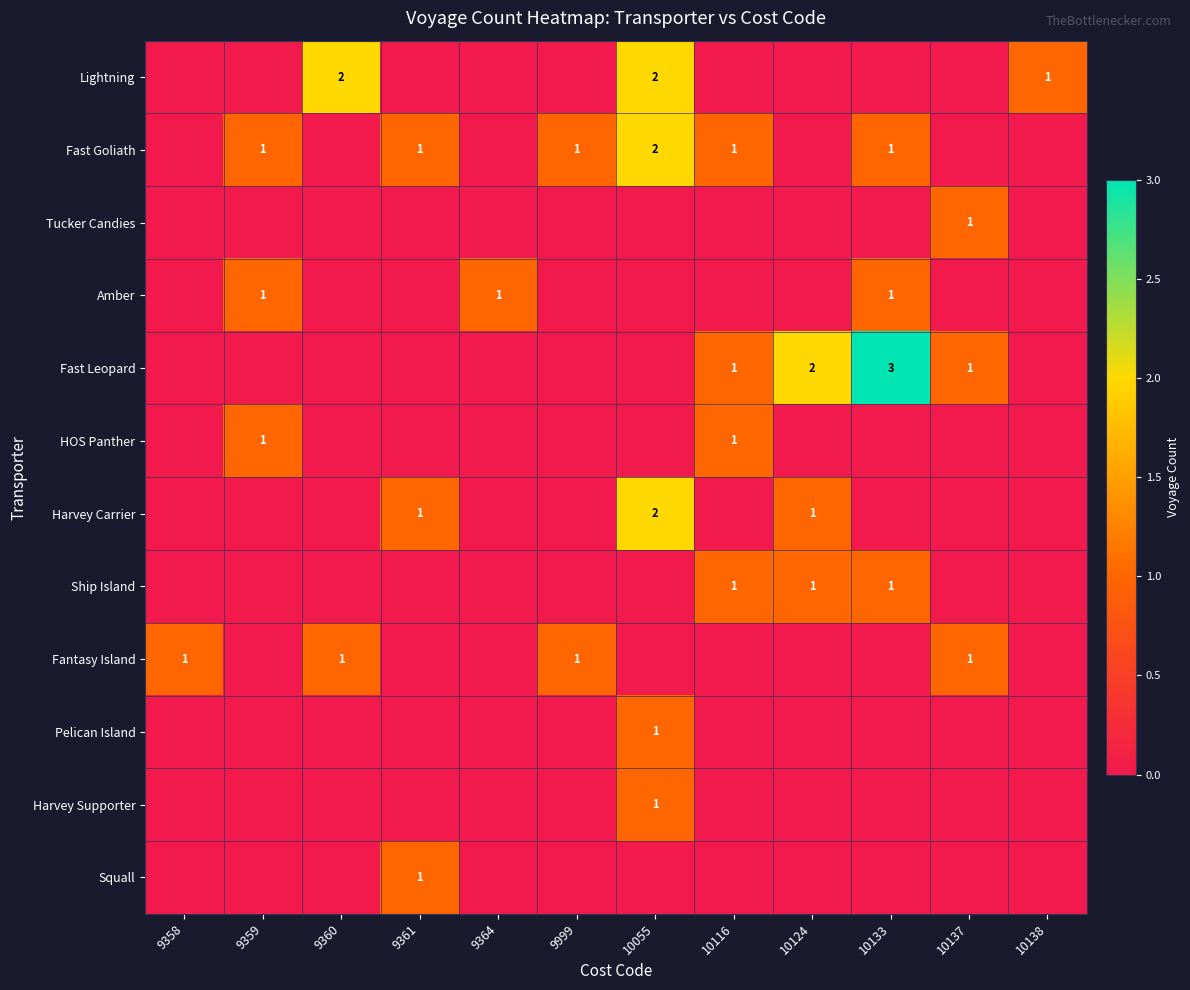

The value of Ship Island at 10116 is 1. True or false?

True